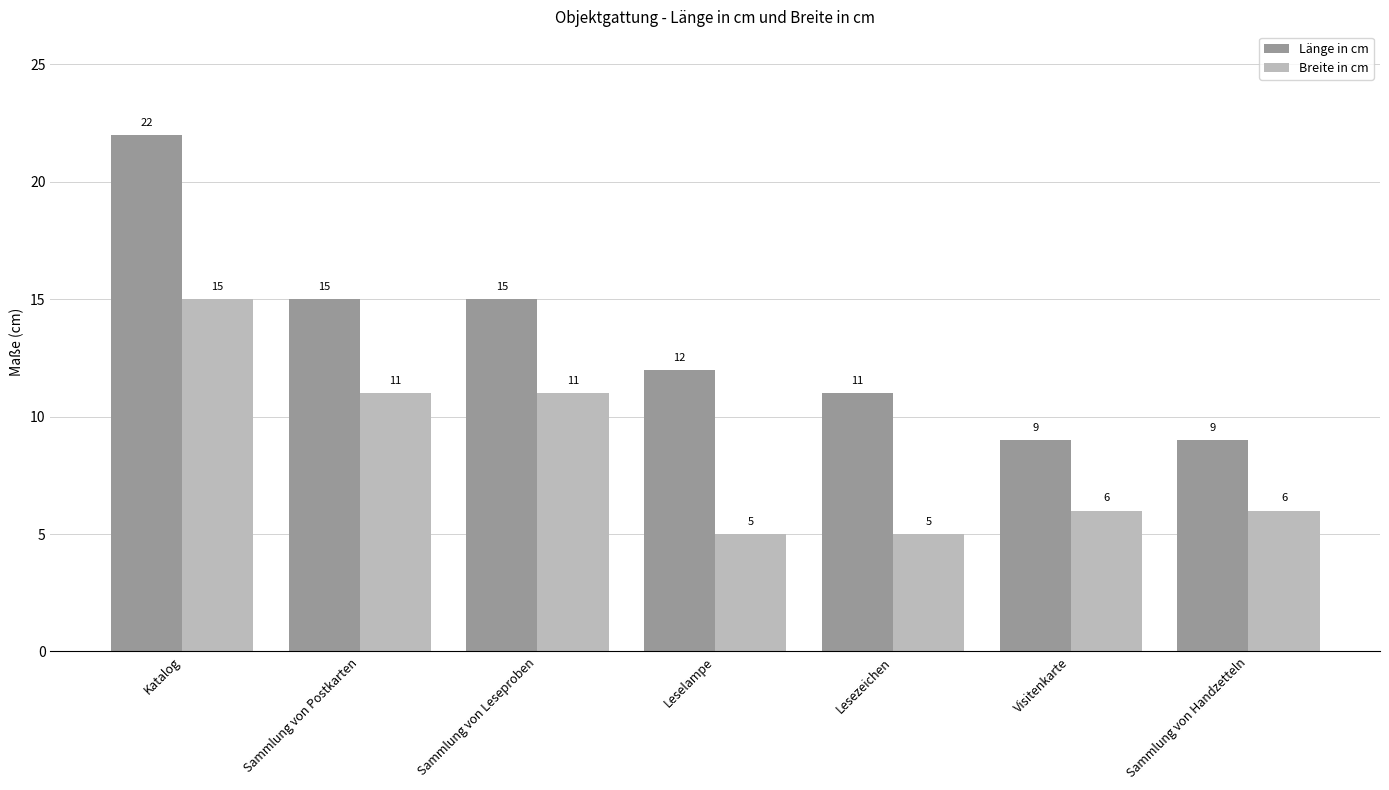

Reading right to left, extract all data points from this chart.

Länge in cm: Sammlung von Handzetteln=9	Visitenkarte=9	Lesezeichen=11	Leselampe=12	Sammlung von Leseproben=15	Sammlung von Postkarten=15	Katalog=22
Breite in cm: Sammlung von Handzetteln=6	Visitenkarte=6	Lesezeichen=5	Leselampe=5	Sammlung von Leseproben=11	Sammlung von Postkarten=11	Katalog=15